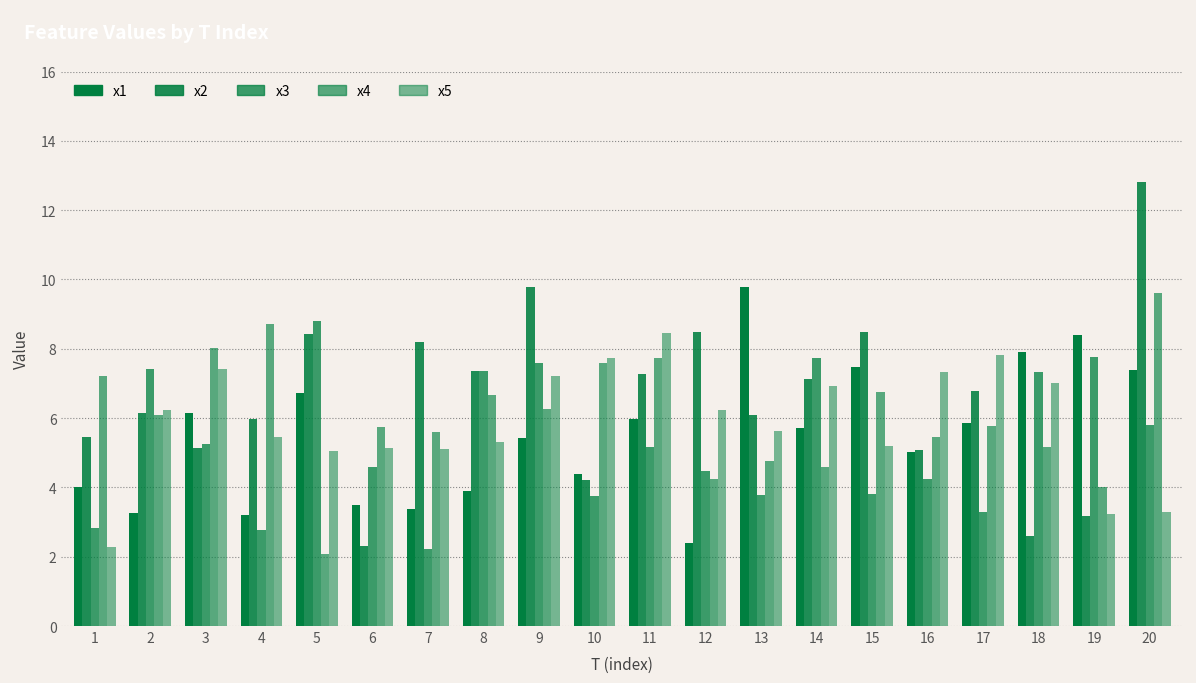

How many groups of bars are there?

20